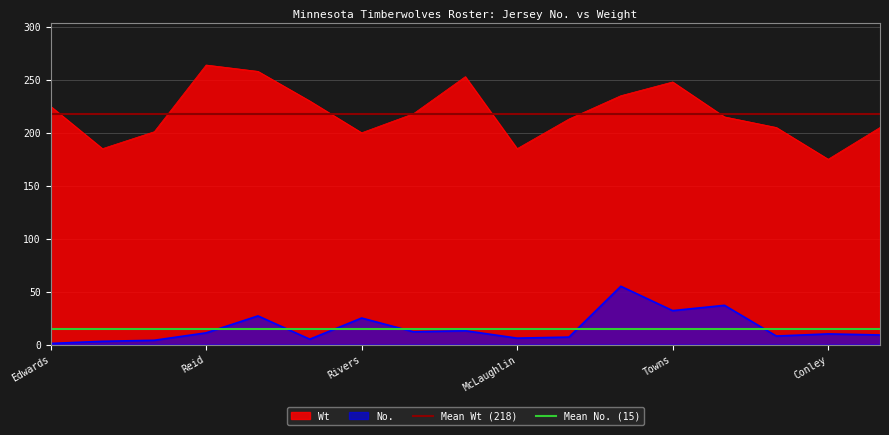

What is the lowest value of the Wt series?

175